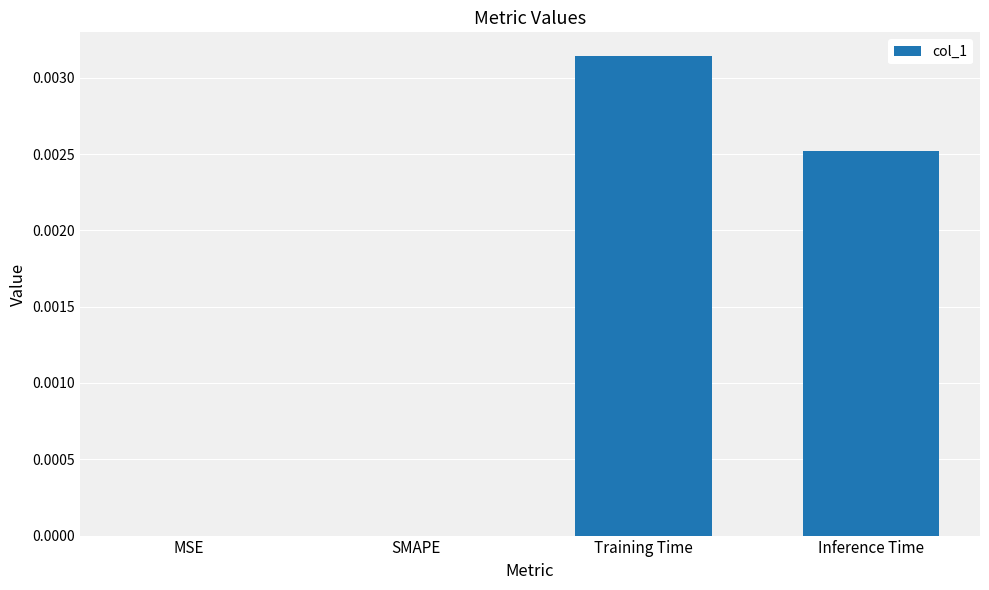

Which has a higher value, SMAPE or Training Time?

Training Time